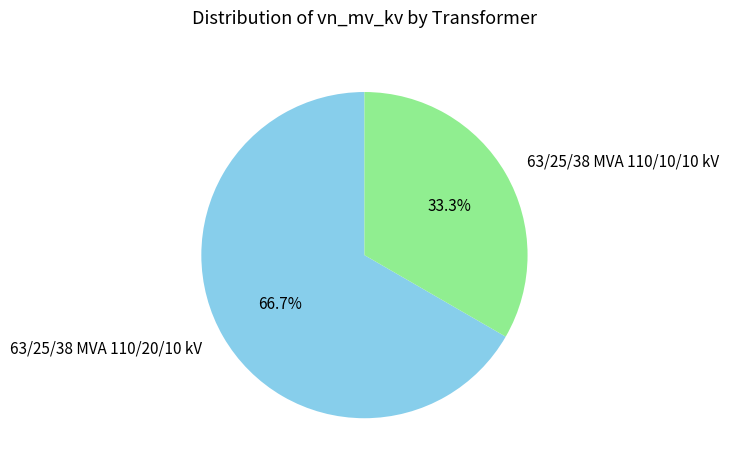

True or false: 63/25/38 MVA 110/10/10 kV accounts for 33% of the total.

True